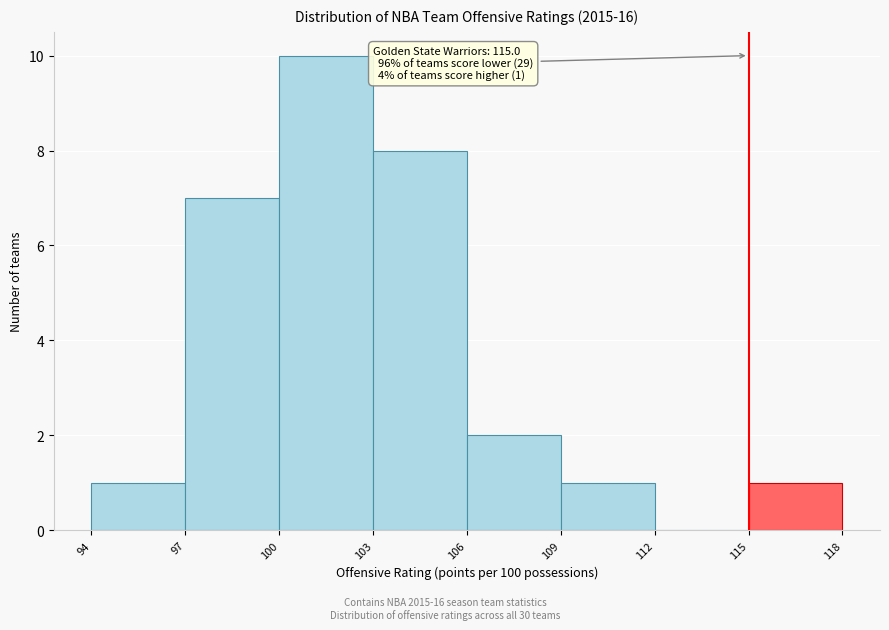

Which range on the x-axis has the tallest bar?

100 to 103